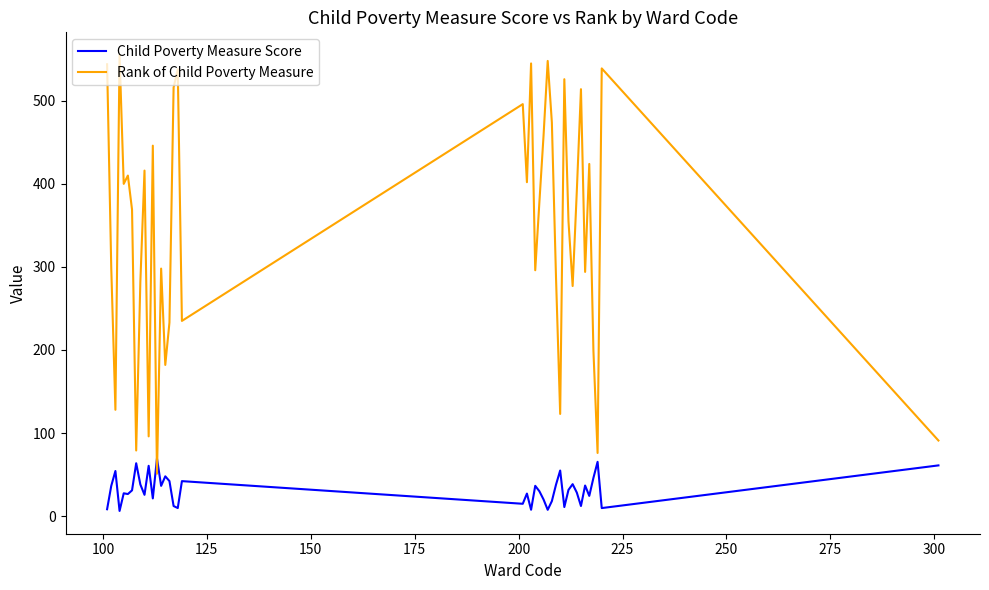

Which series has the largest total across all categories?

Rank of Child Poverty Measure